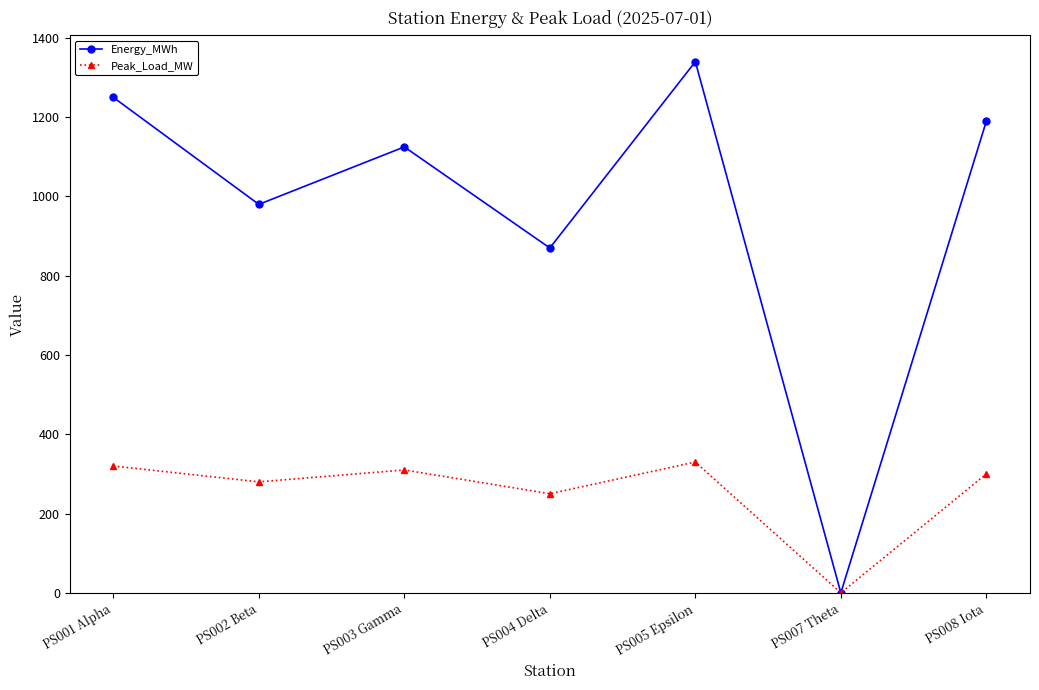

True or false: Energy_MWh has a value of 2106 at PS001 Alpha.

False